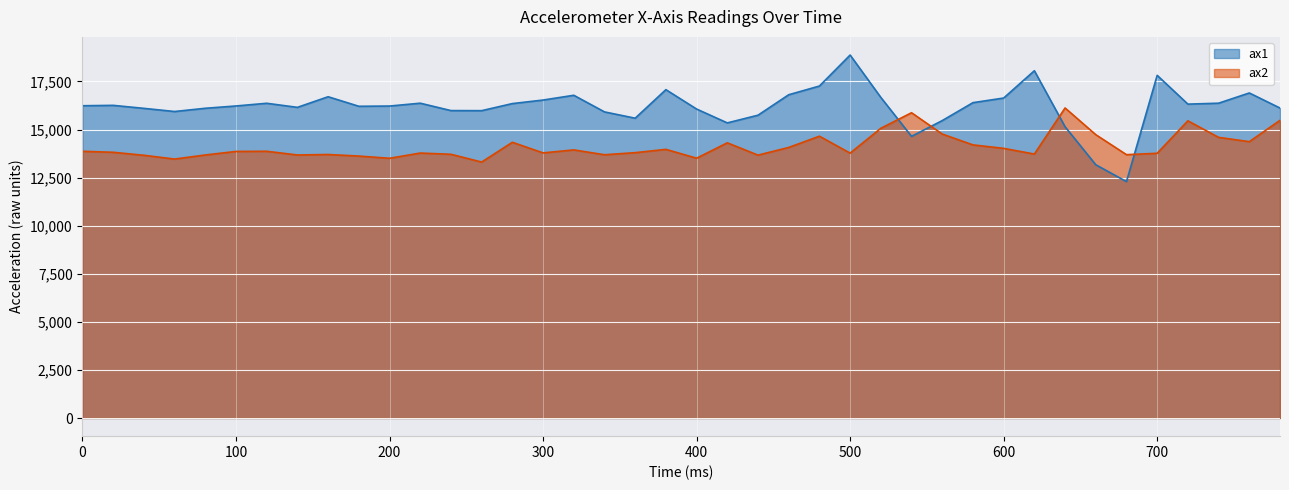

Is the value of ax2 at 0 greater than the value of ax1 at 440?

No